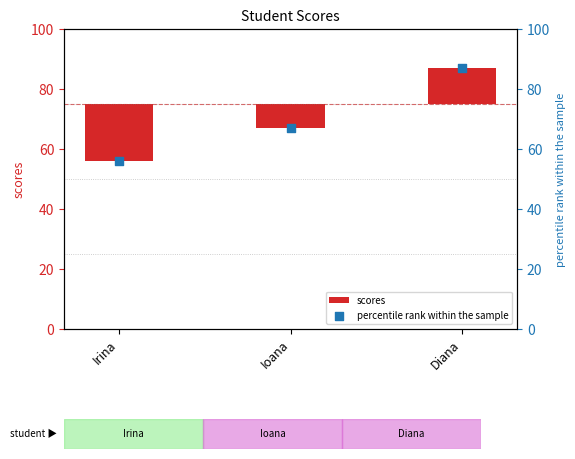

Which series contains the highest Y value?

percentile rank within the sample